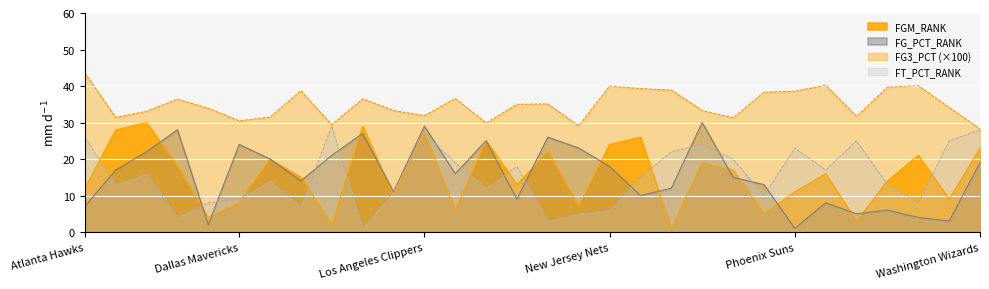

What is the average value of the FT_PCT_RANK series?

15.3